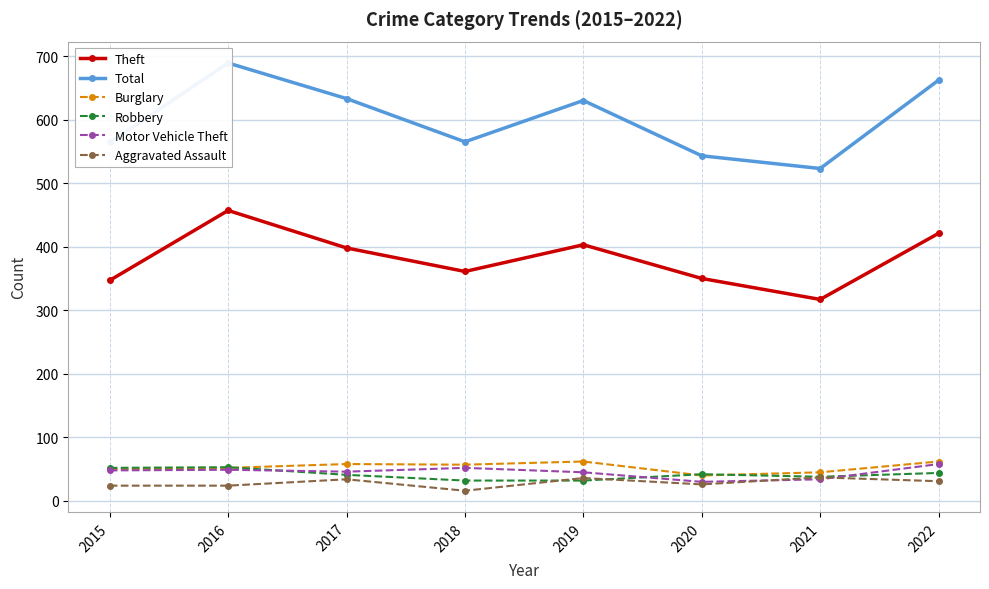

What is the value of the Total point at the 2nd from the left?

689